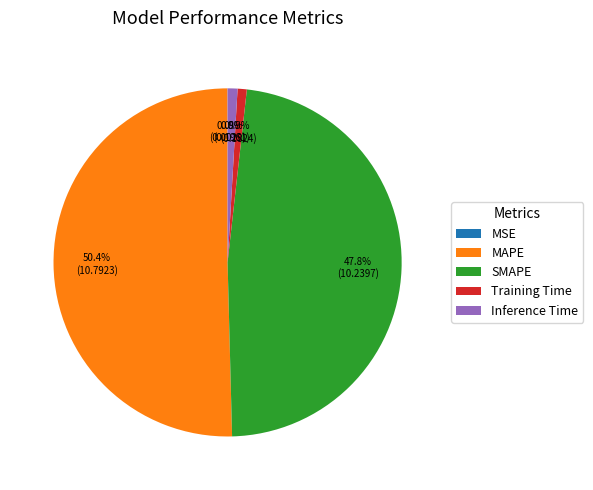

Which category has the biggest portion of the pie?

MAPE